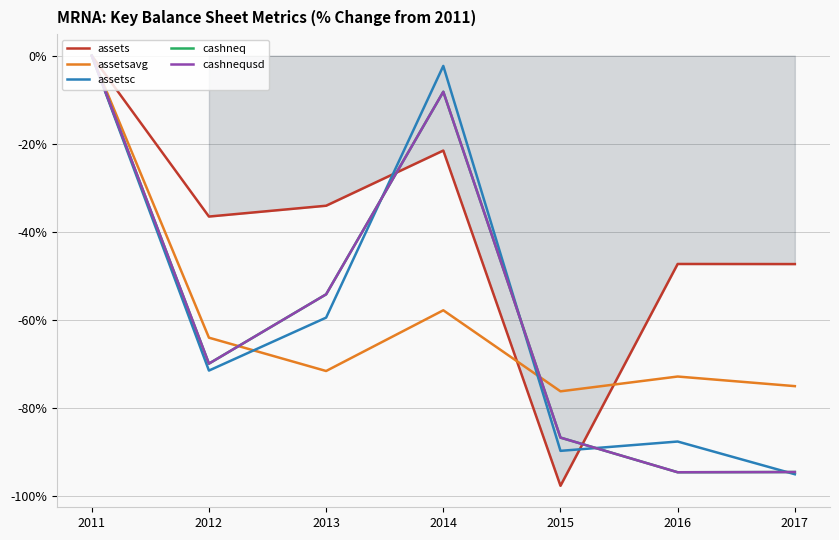

Rank the series at 2014 from highest to lowest value.

assetsc, cashneq, cashnequsd, assets, assetsavg